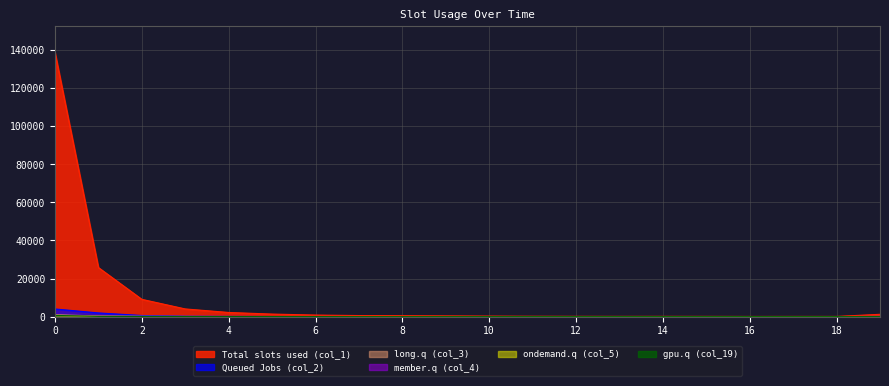

Reading right to left, transcribe all the data shown in this chart.

col_1: 19=1218	18=100	17=107	16=93	15=124	14=144	13=133	12=156	11=198	10=271	9=376	8=478	7=560	6=816	5=1340	4=2185	3=4040	2=9083	1=25790	0=138732
col_2: 19=97	18=9	17=11	16=7	15=22	14=12	13=4	12=13	11=13	10=8	9=14	8=24	7=41	6=53	5=59	4=122	3=230	2=586	1=1944	0=4018
col_4: 19=12	18=2	17=0	16=0	15=1	14=4	13=5	12=3	11=7	10=6	9=8	8=13	7=14	6=15	5=40	4=48	3=72	2=82	1=182	0=529
col_3: 19=80	18=5	17=4	16=0	15=4	14=4	13=6	12=3	11=9	10=9	9=23	8=18	7=18	6=16	5=36	4=58	3=116	2=157	1=353	0=968
col_5: 19=5	18=1	17=0	16=1	15=2	14=4	13=1	12=2	11=6	10=8	9=12	8=16	7=13	6=16	5=20	4=27	3=45	2=75	1=85	0=439
col_19: 19=29	18=2	17=2	16=4	15=2	14=3	13=2	12=2	11=1	10=8	9=8	8=6	7=7	6=25	5=22	4=38	3=53	2=69	1=113	0=641